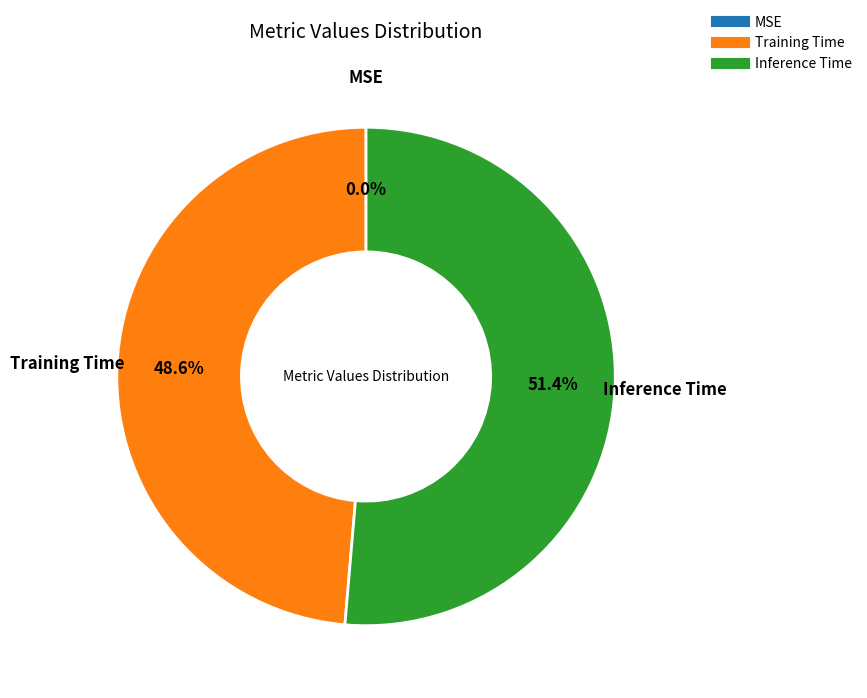

To the nearest percent, what is the difference between the Inference Time and Training Time slice percentages?

3%